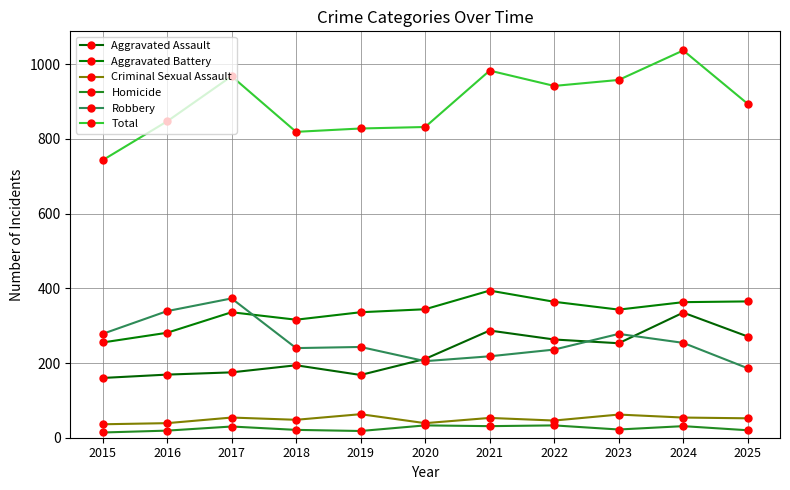

How many distinct data groups are displayed?

6